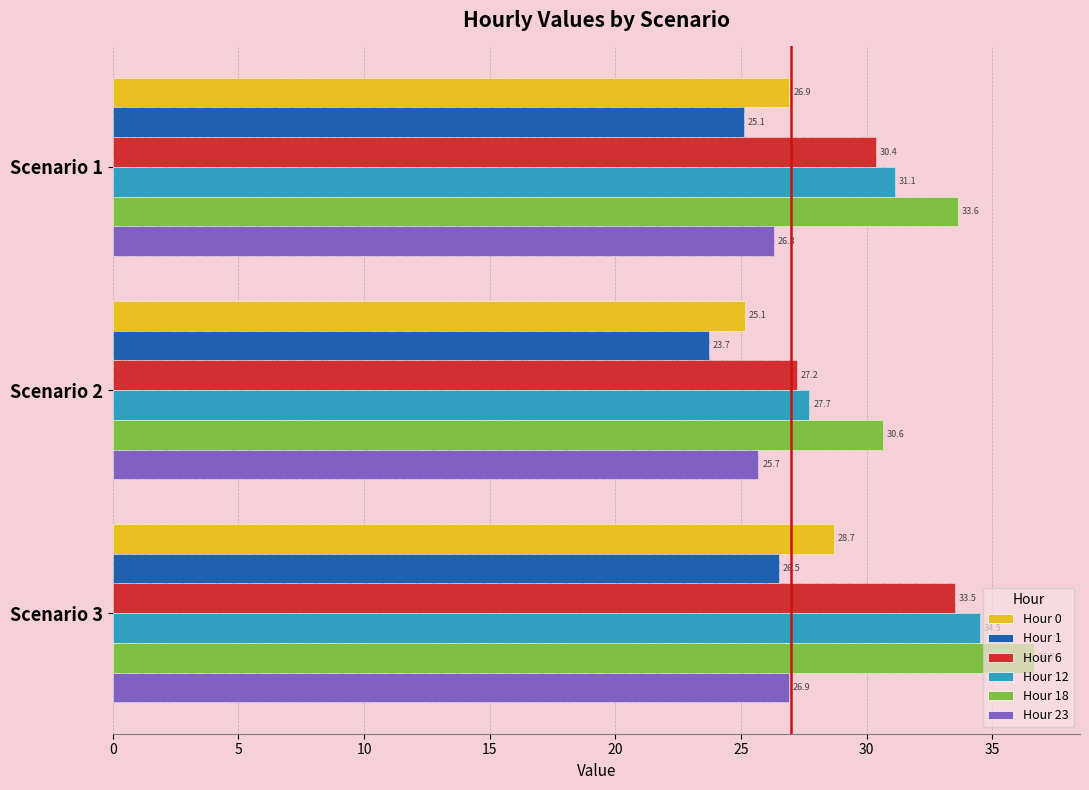

What is the smallest value displayed?

23.7